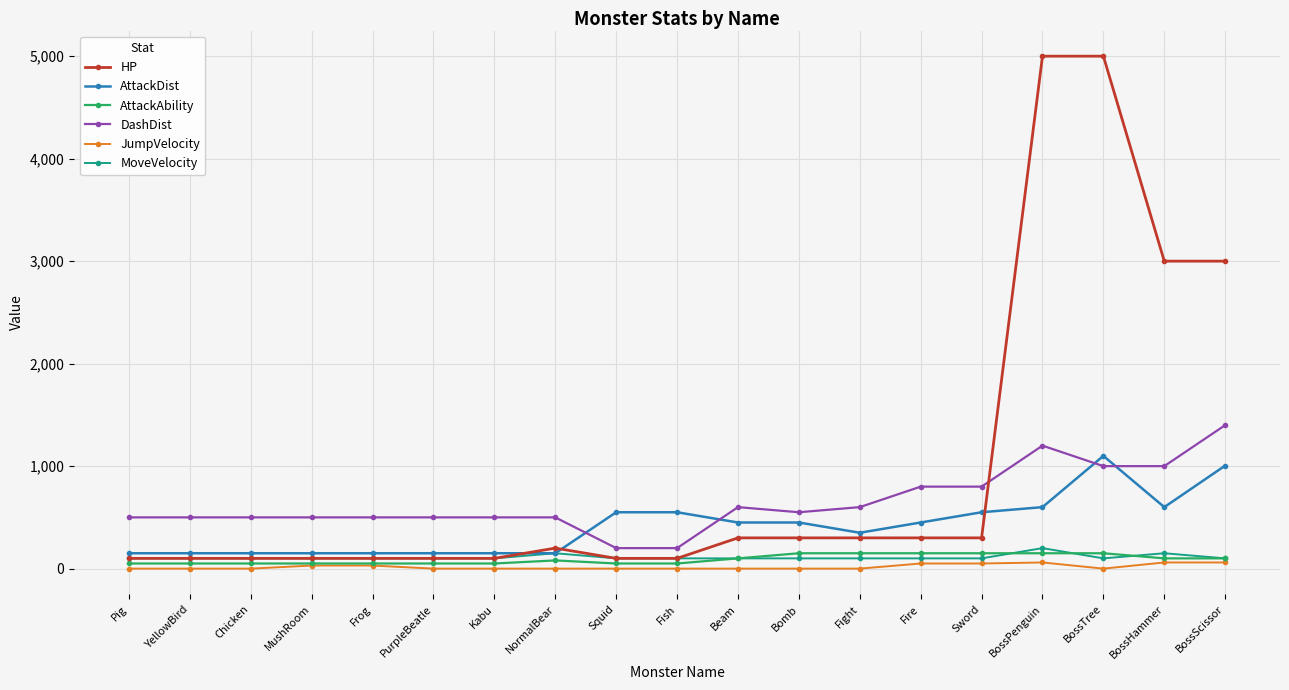

True or false: MoveVelocity has a value of 150 at NormalBear.

True